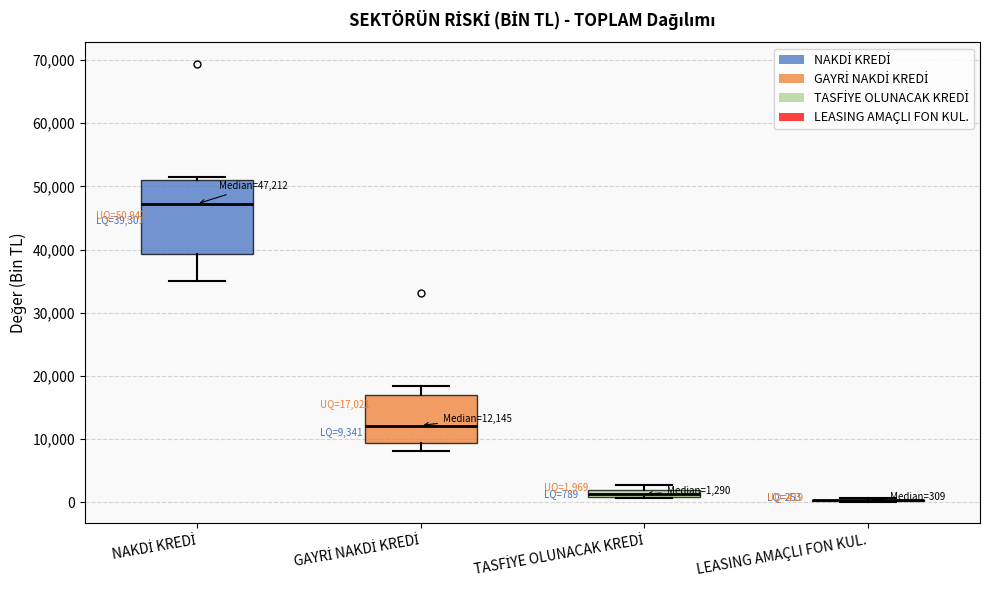

Comparing the boxes themselves (not the whiskers), which one is the tallest?

NAKDİ KREDİ